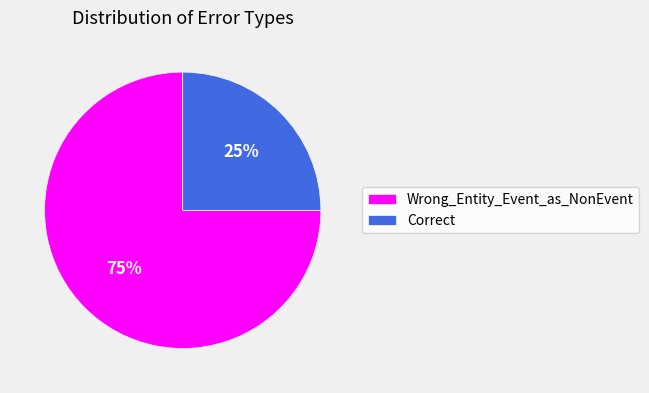

Count the number of slices in the pie.

2